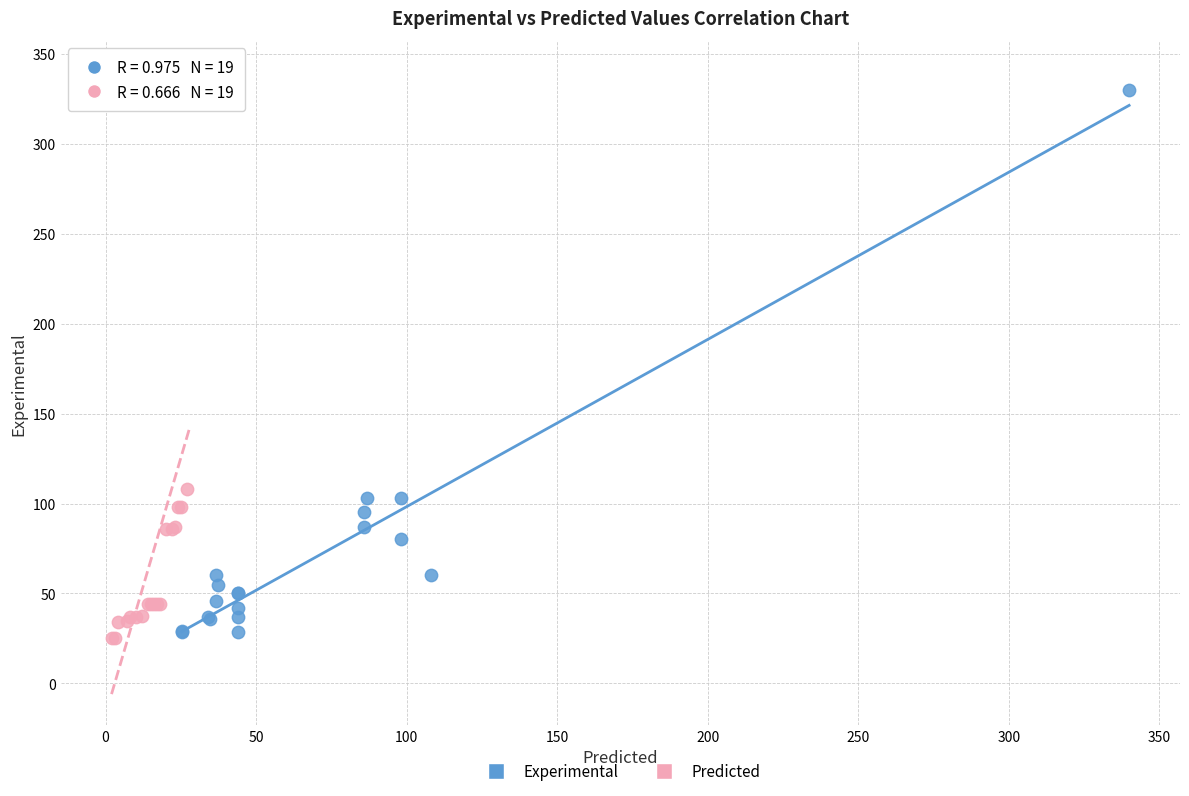

Which series has the largest Y range (max minus min)?

Predicted